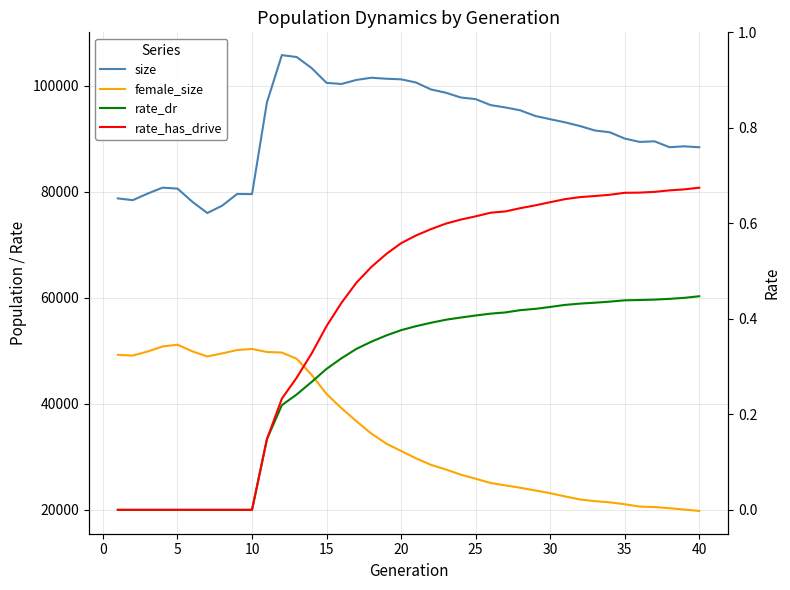

Is the value of rate_has_drive at 26 greater than the value of female_size at 12?

No